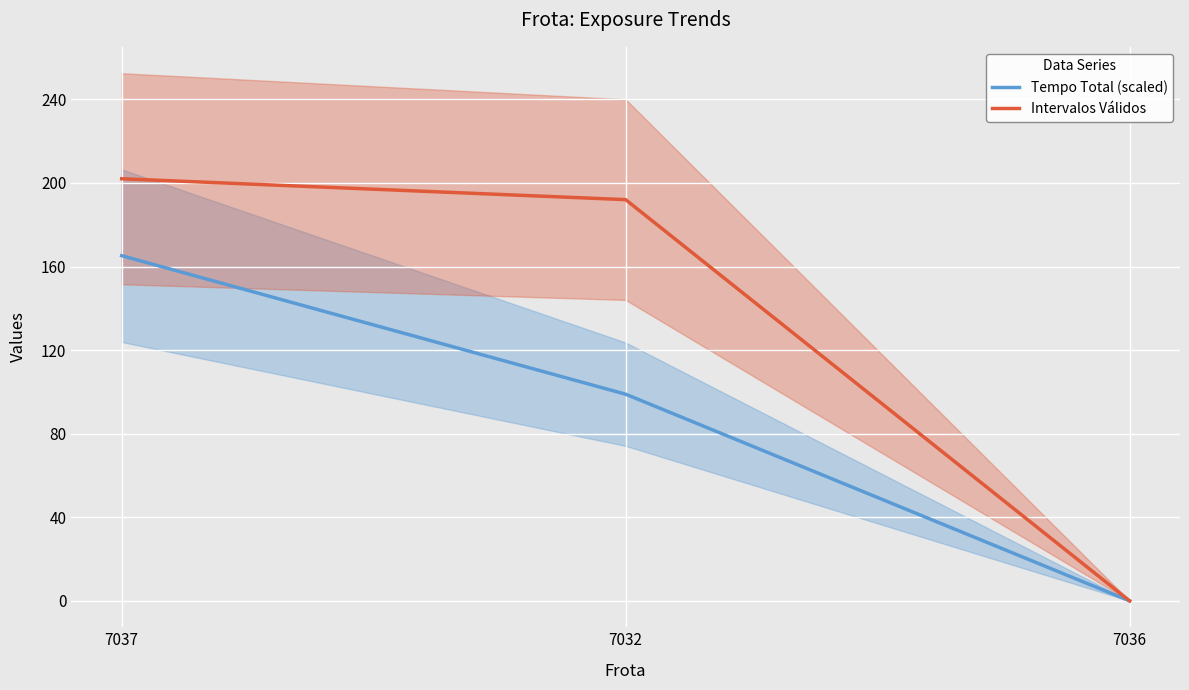

How many values in Intervalos Válidos are above zero?

2